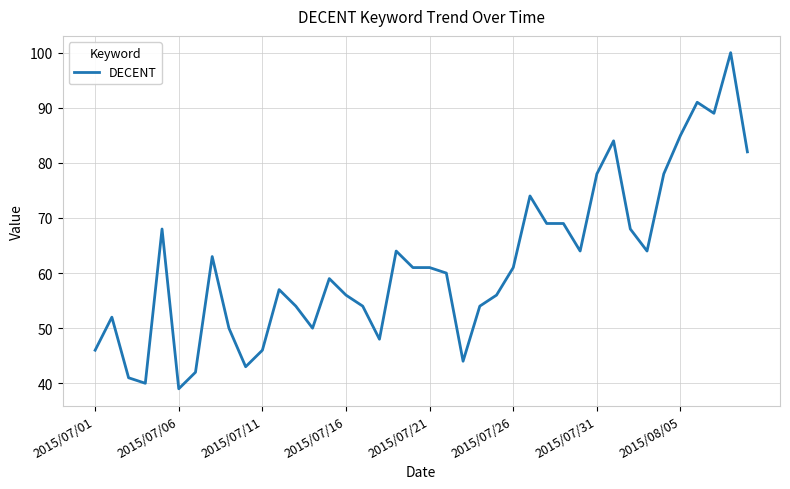

What is the minimum value shown in the chart?

39